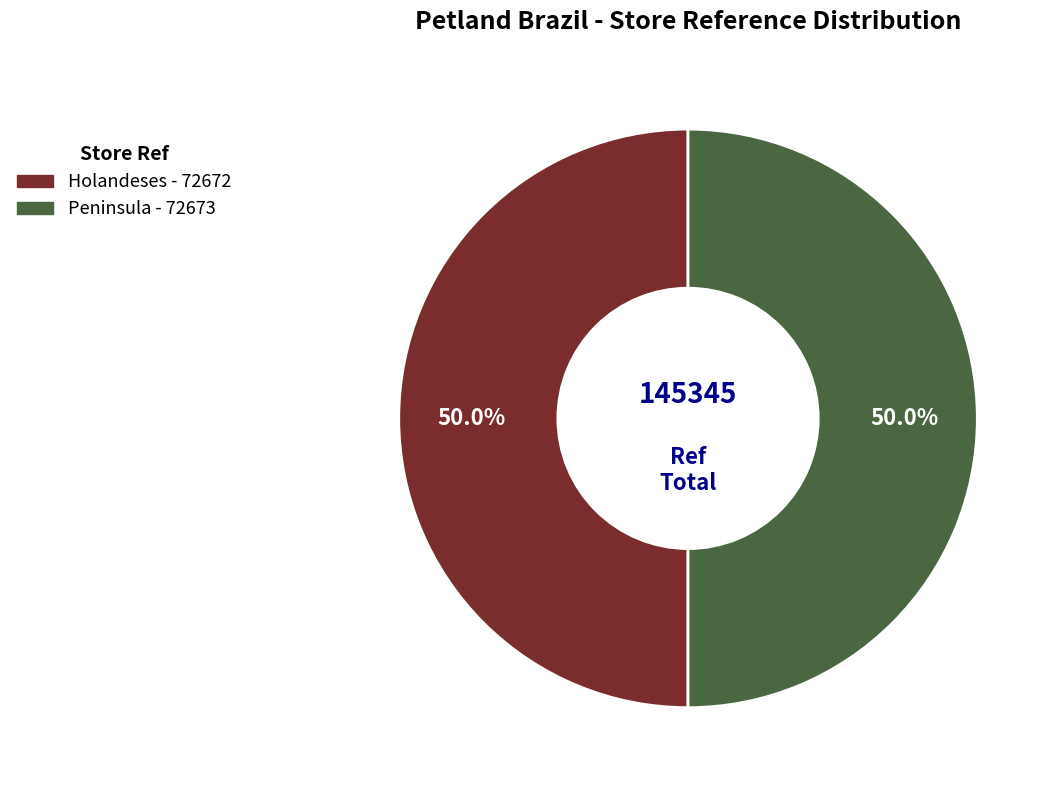

To the nearest percent, what is the average slice percentage?

50%